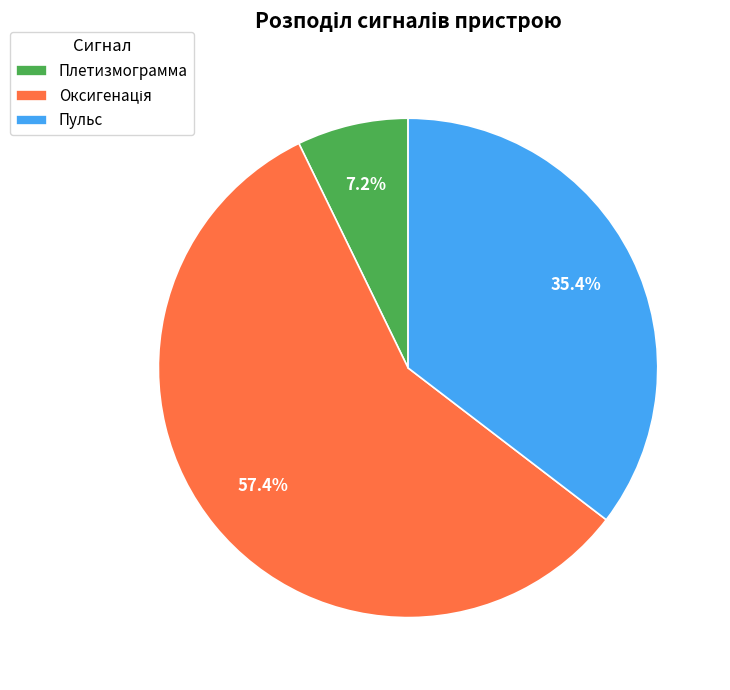

Count the number of slices in the pie.

3